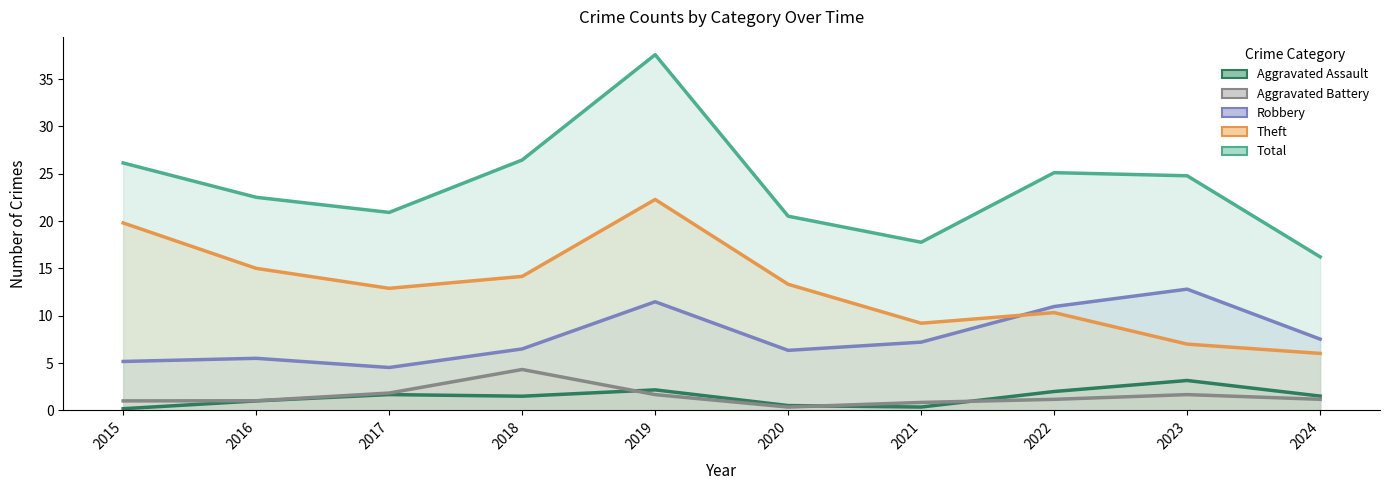

Between 2015 and 2018, which series saw the biggest shift?

Theft